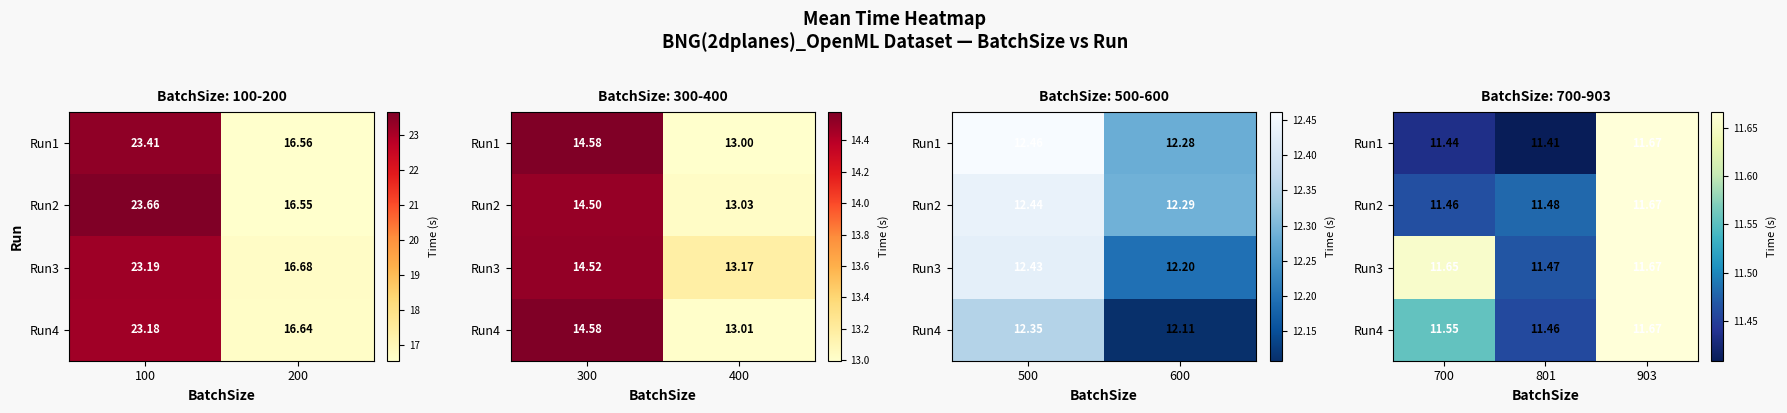

Count the number of data series in this chart.

4